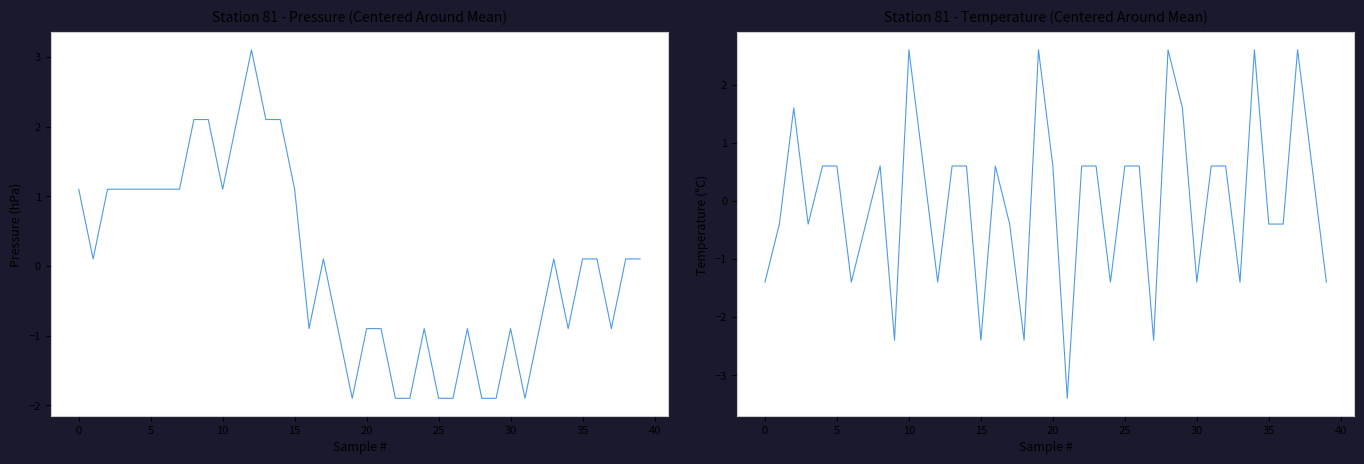

What is the label of the 33rd point from the left?

32